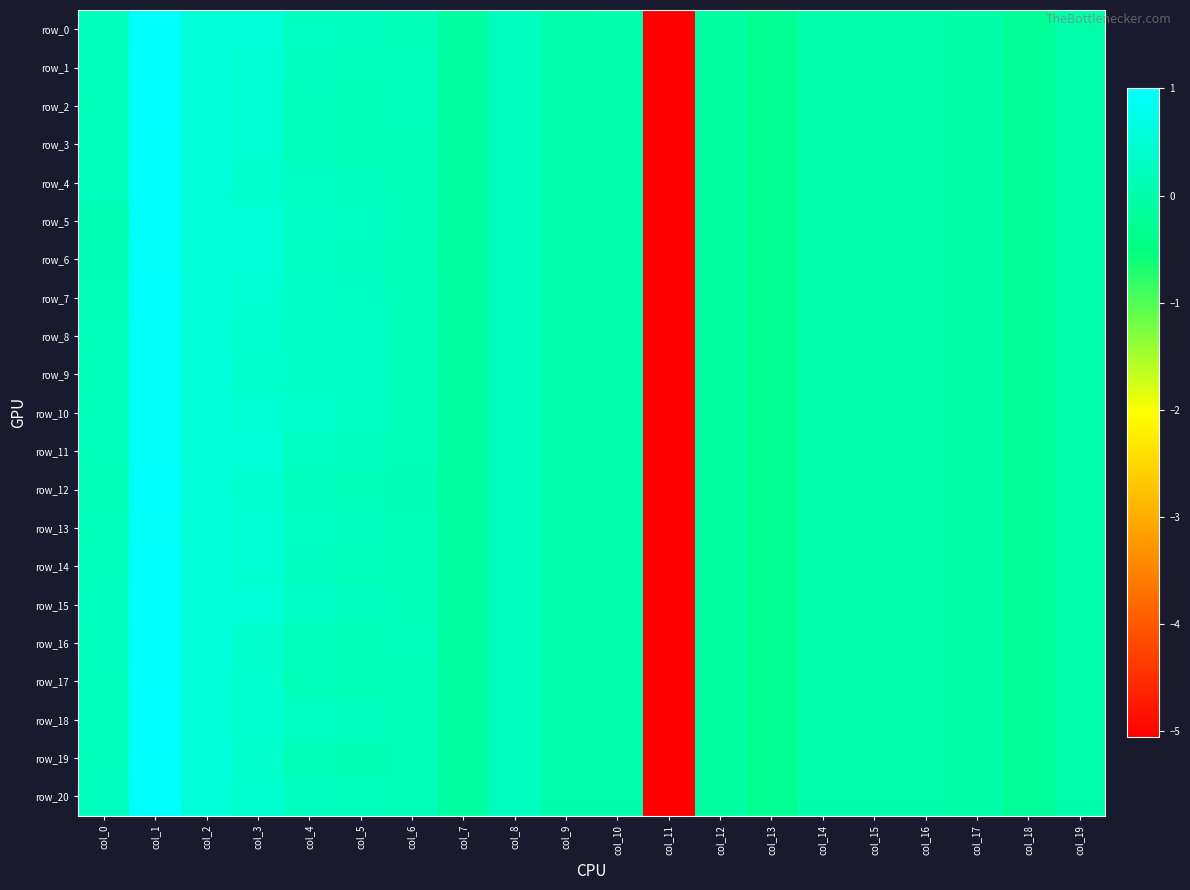

What is the minimum value for row_5?

-5.1